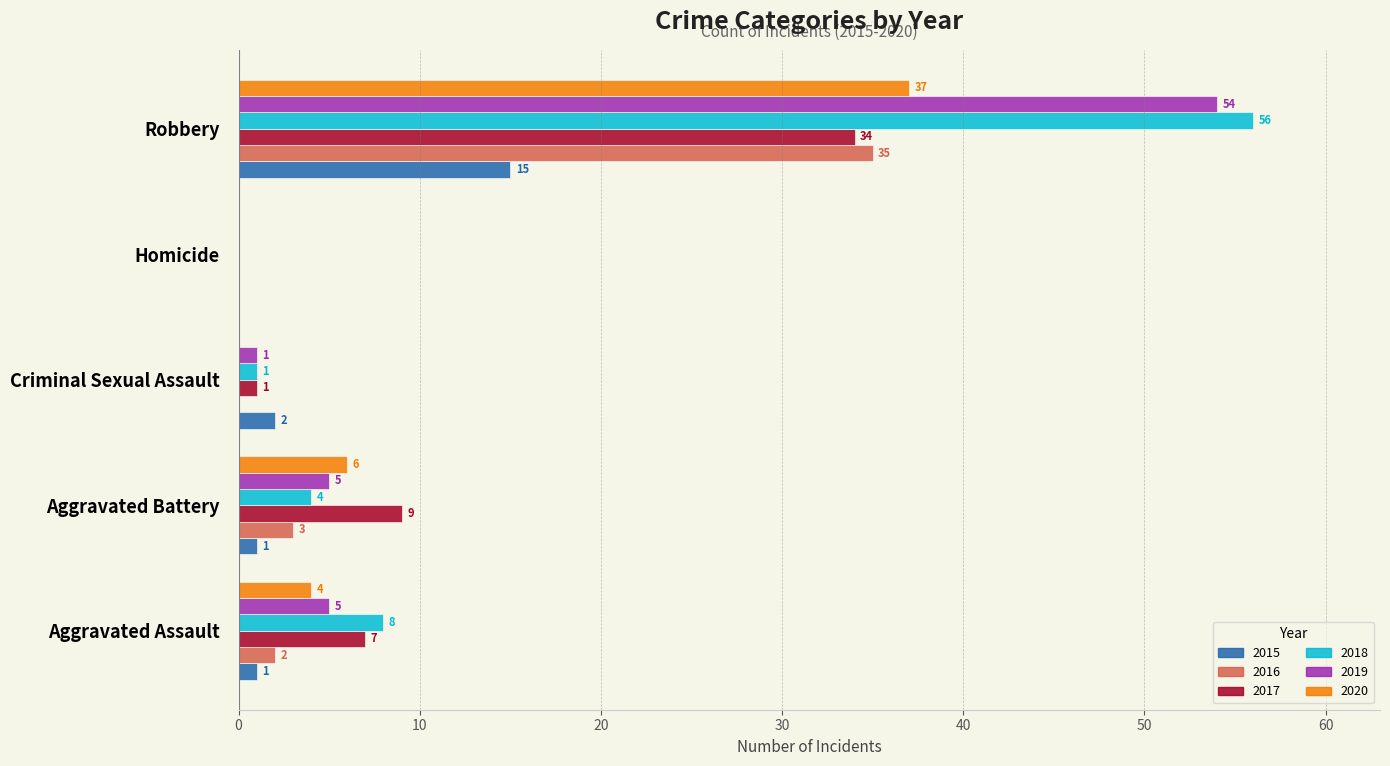

What is the maximum value for 2015?

15